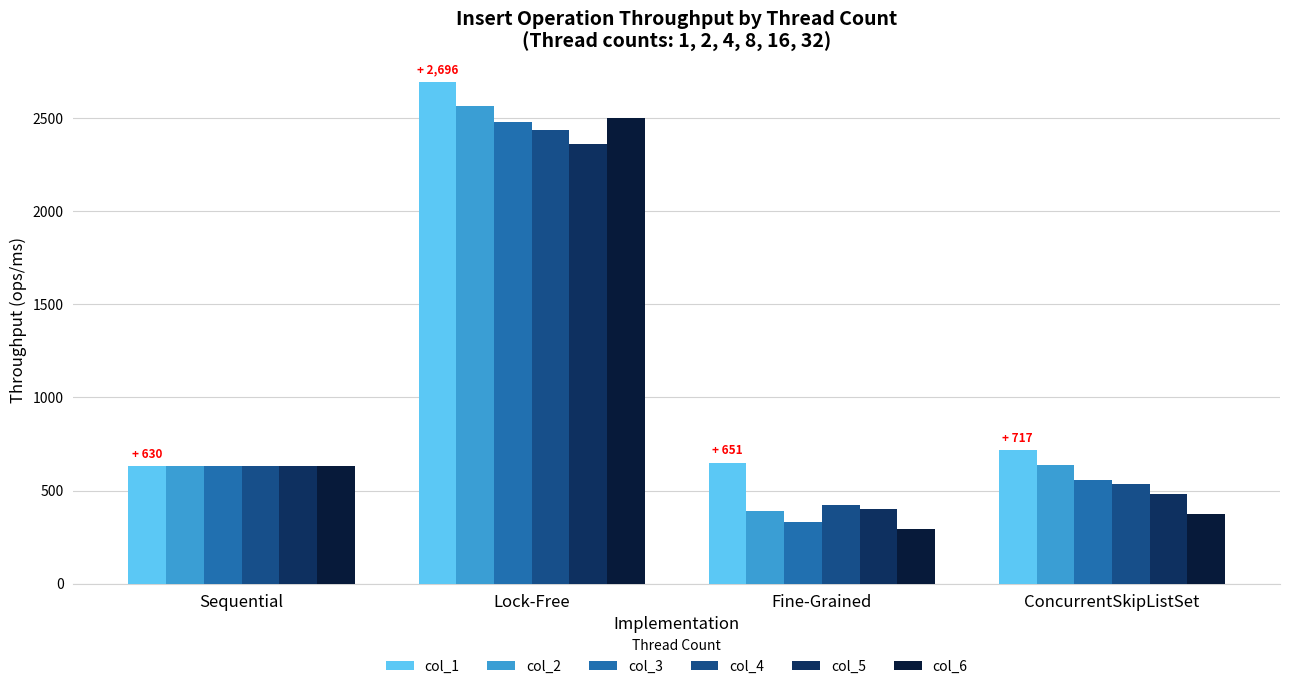

Does the chart contain stacked bars?

No